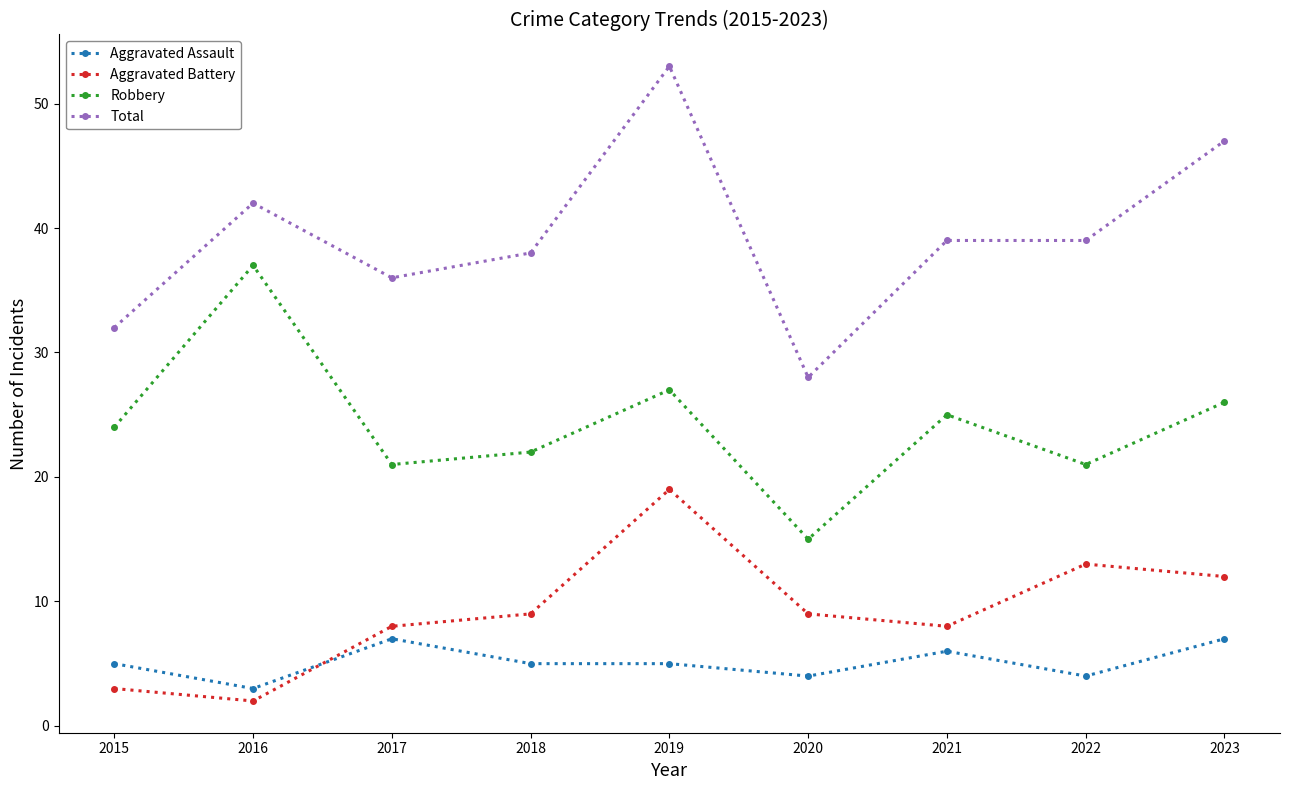

True or false: Aggravated Battery and Total cross at least once.

False